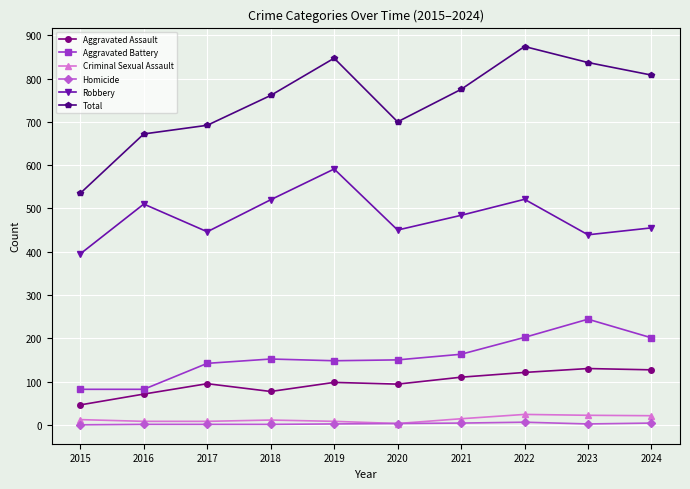

Where is the first local minimum for Total?

2020